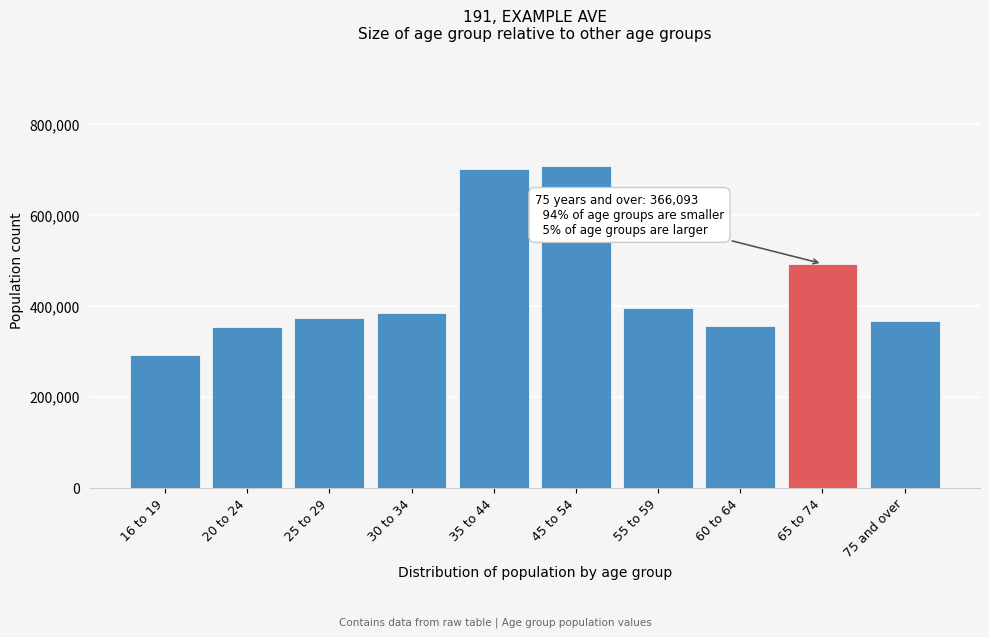

At which category does the chart reach its minimum across all series?

16 to 19